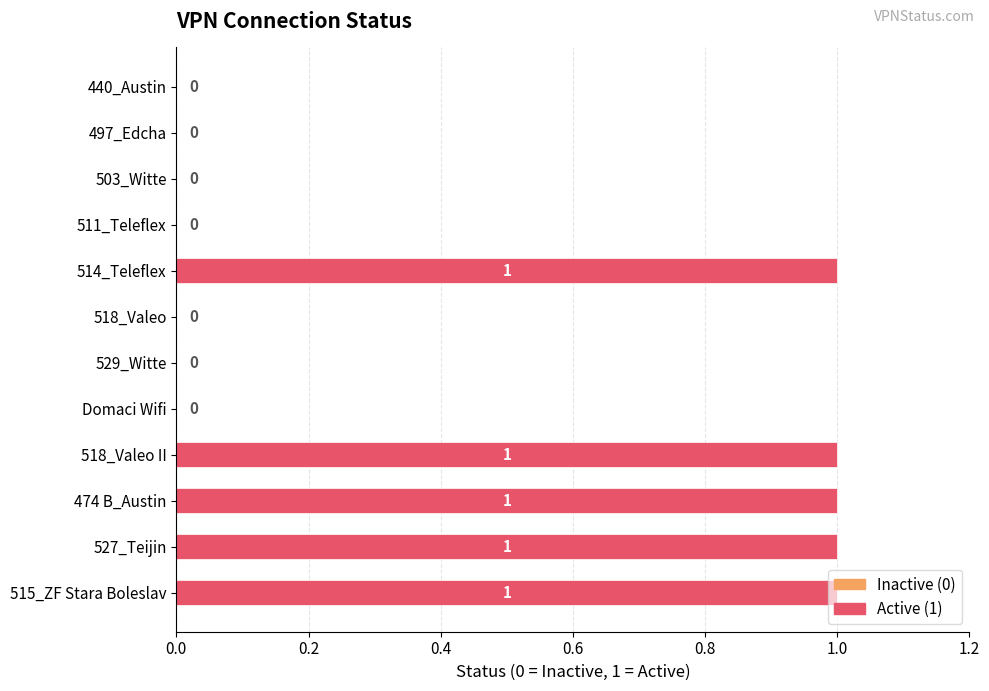

The chart shows a value of 0 at 440_Austin. True or false?

True